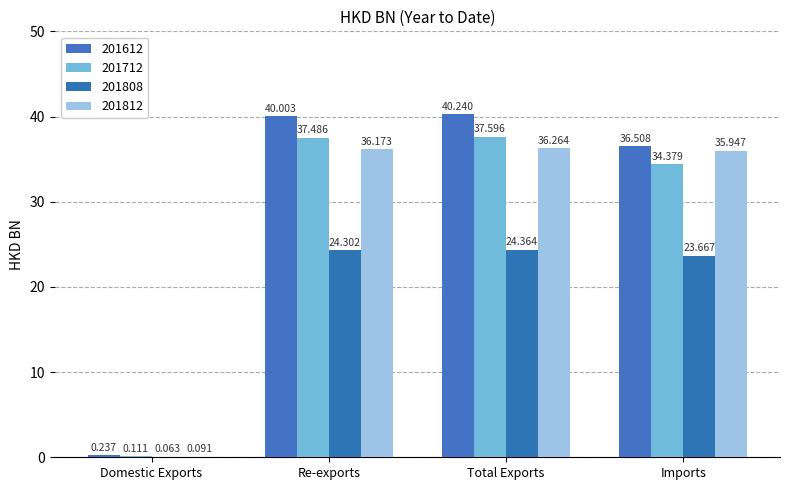

What is the label of the 3rd bar from the left?

Total Exports